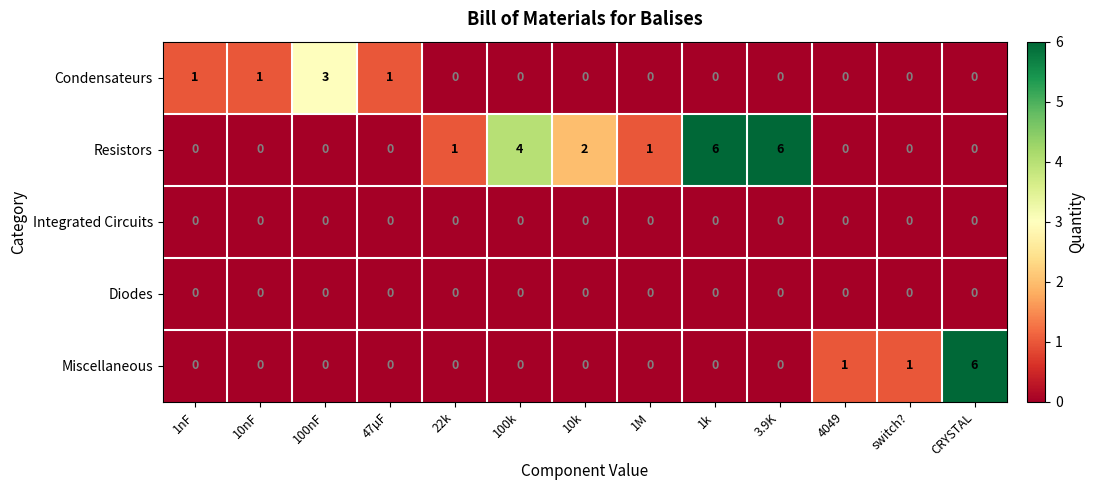

Which series has the largest total across all categories?

Resistors